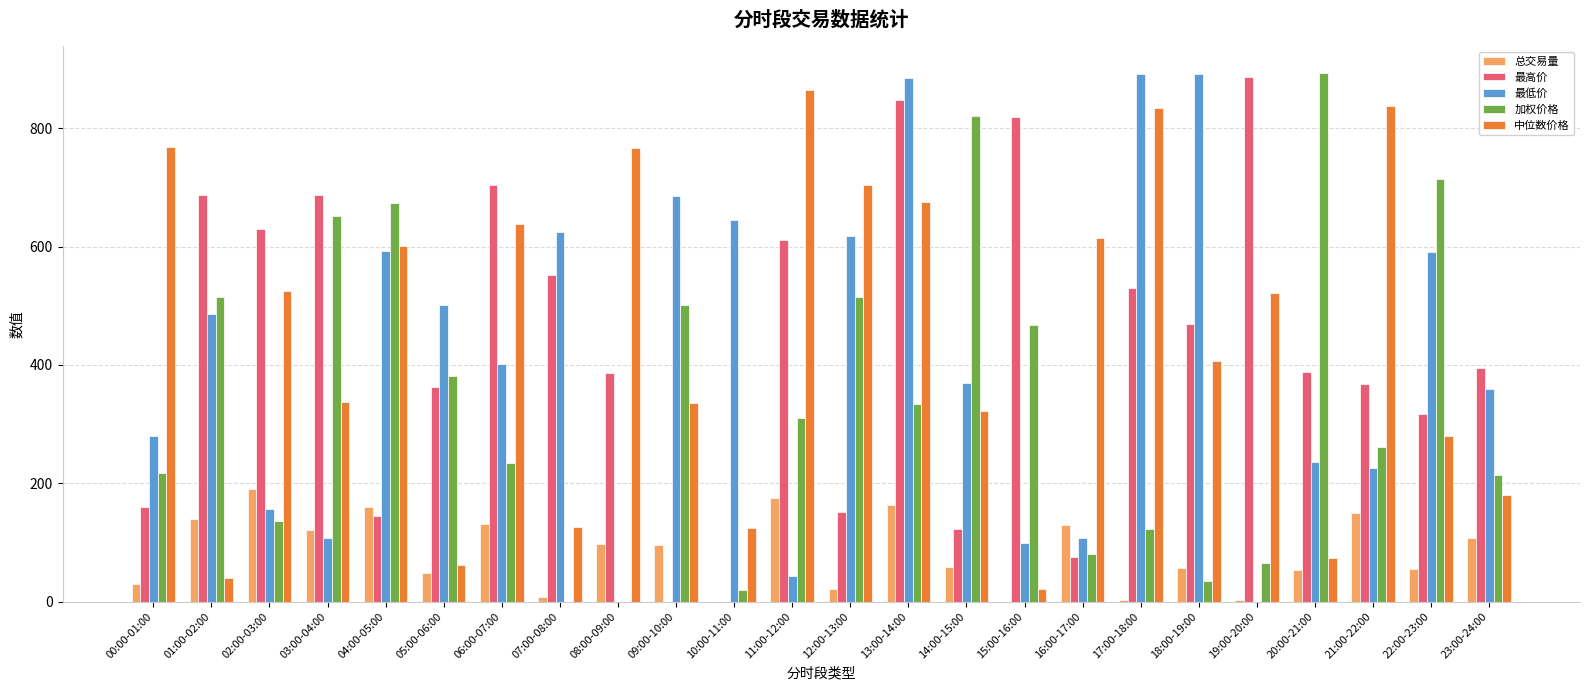

The 最低价 series shows 53.7 at 21:00-22:00. True or false?

False